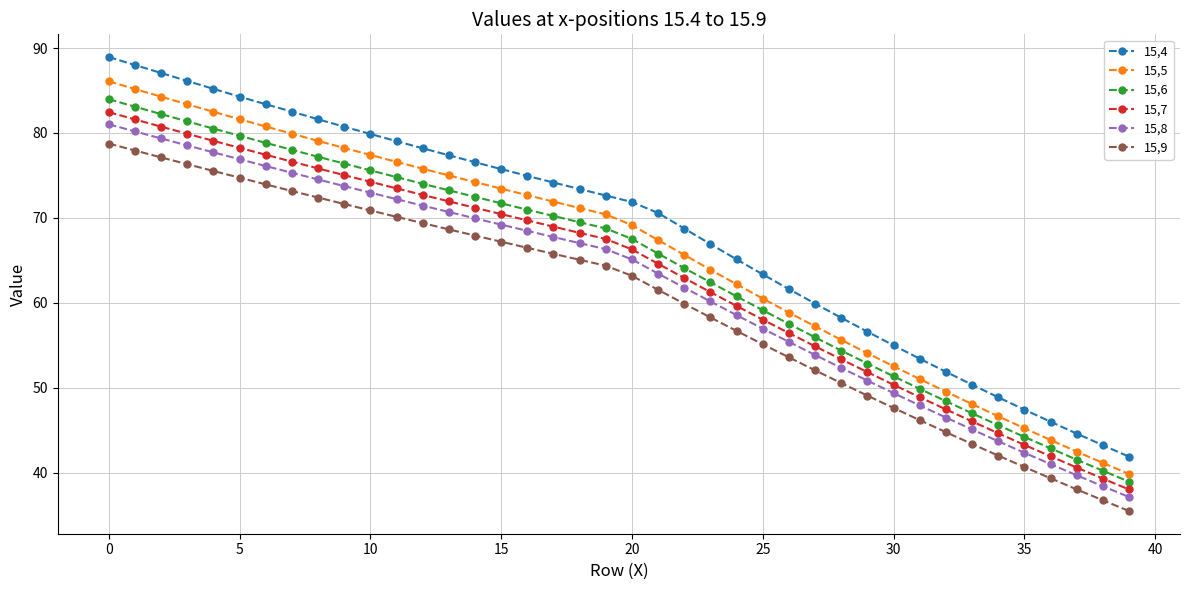

Which series has the widest spread of values?

15,4